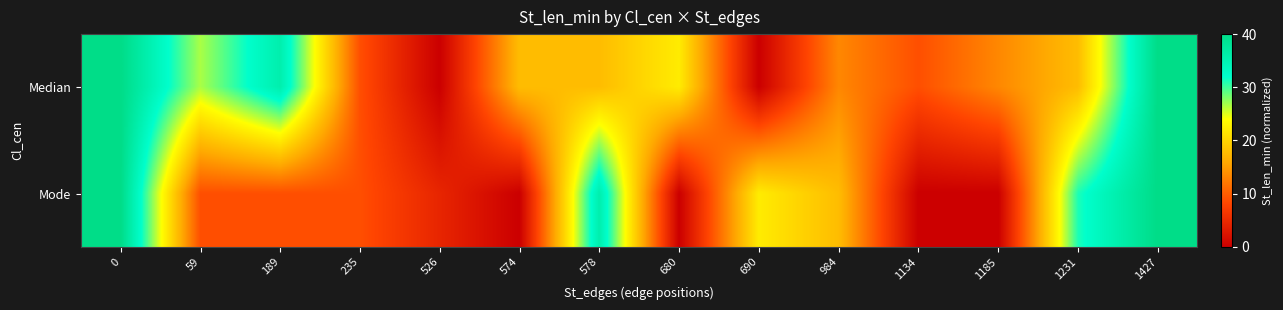

Rank the series at 1427 from highest to lowest value.

Median, Mode